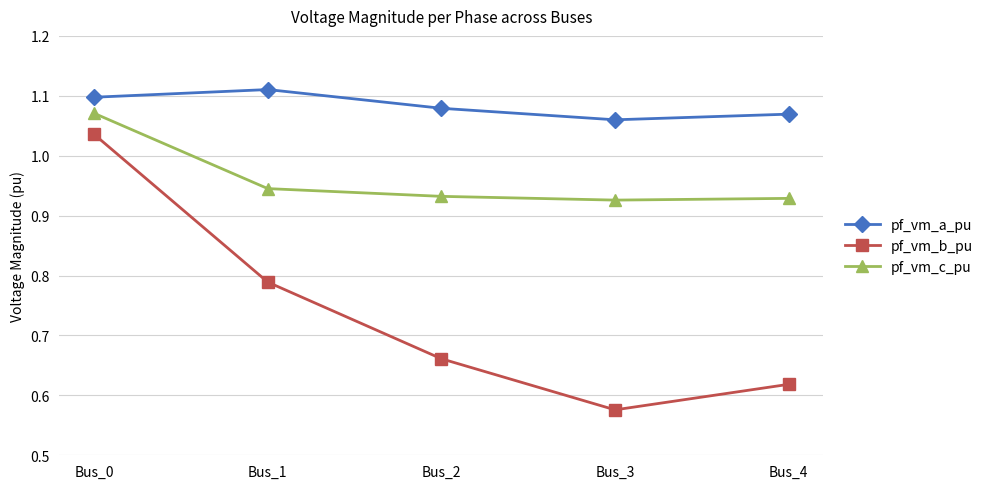

Rank the series by their maximum value, from lowest to highest.

pf_vm_b_pu, pf_vm_c_pu, pf_vm_a_pu